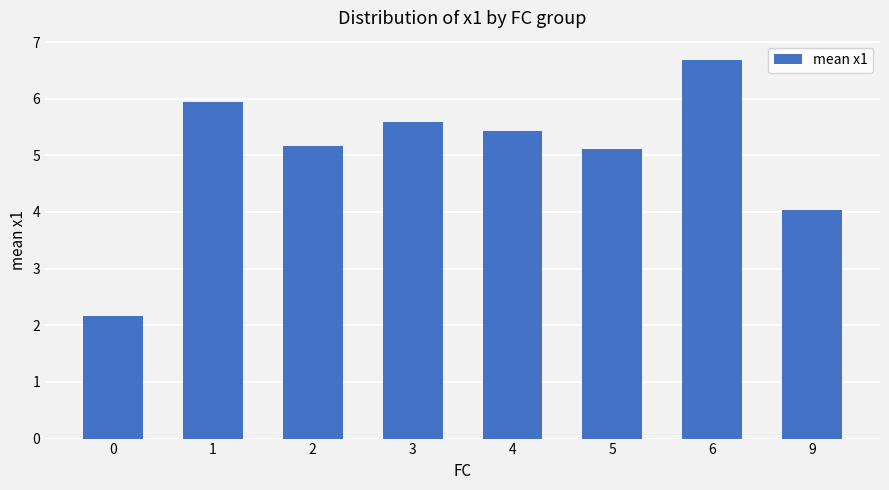

What is the value of the 8th bar from the left?

4.0